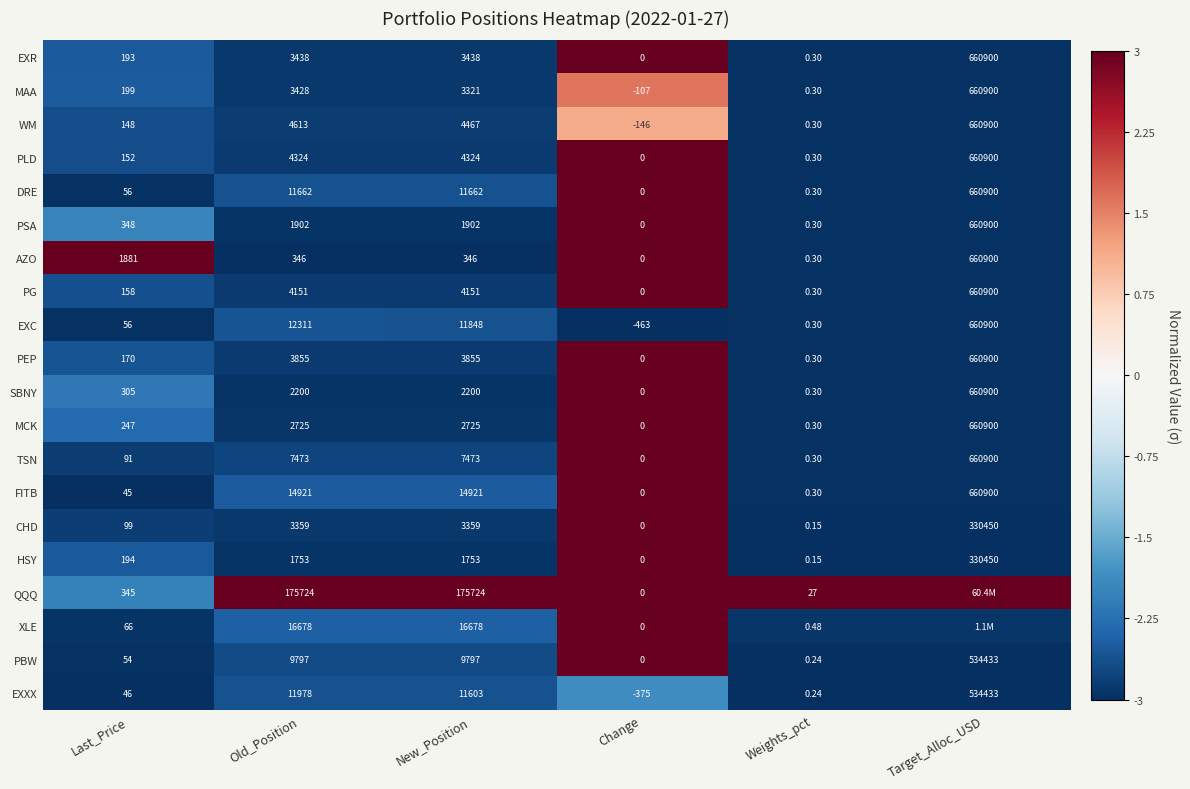

Which series changed the most between Last_Price and Weights_pct?

AZO